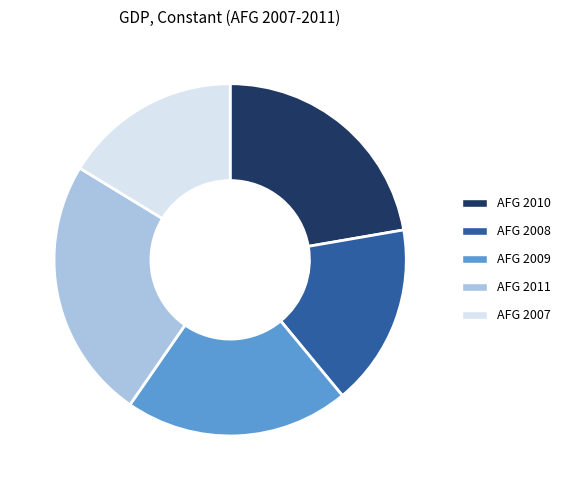

How many segments does this pie chart have?

5